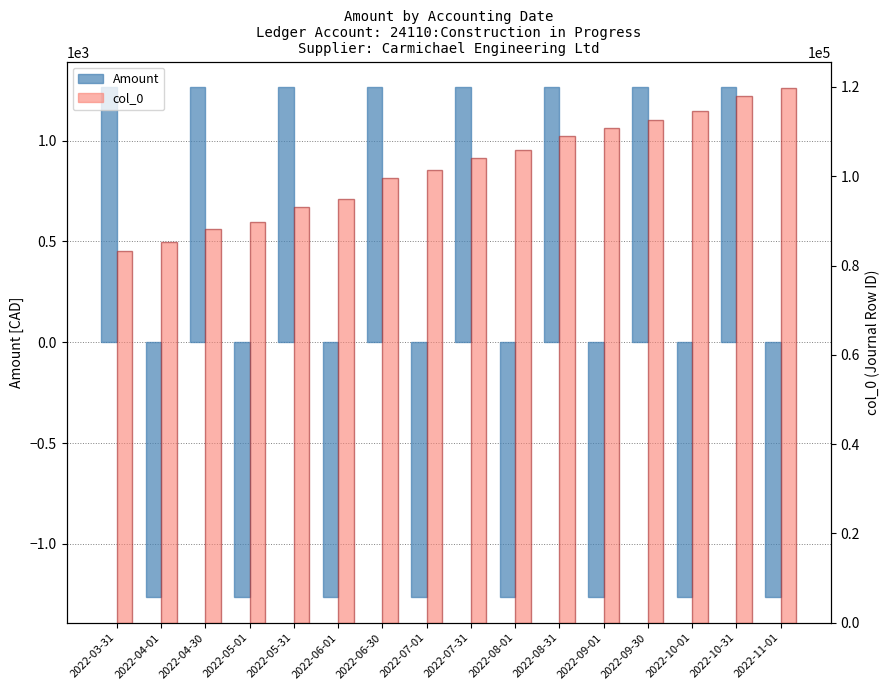

What is the difference between the second highest and minimum values in the col_0 (Journal Row ID) series?

34630.0